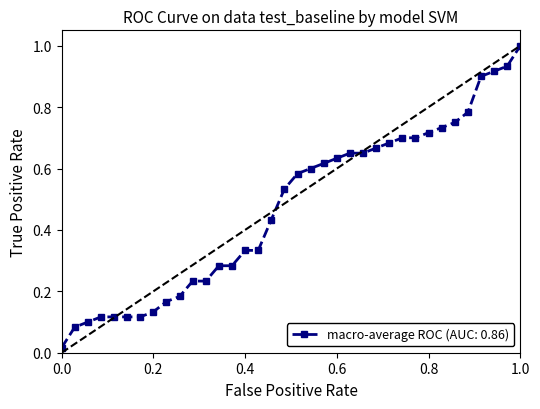

What is the difference between the maximum and minimum values?

1.0